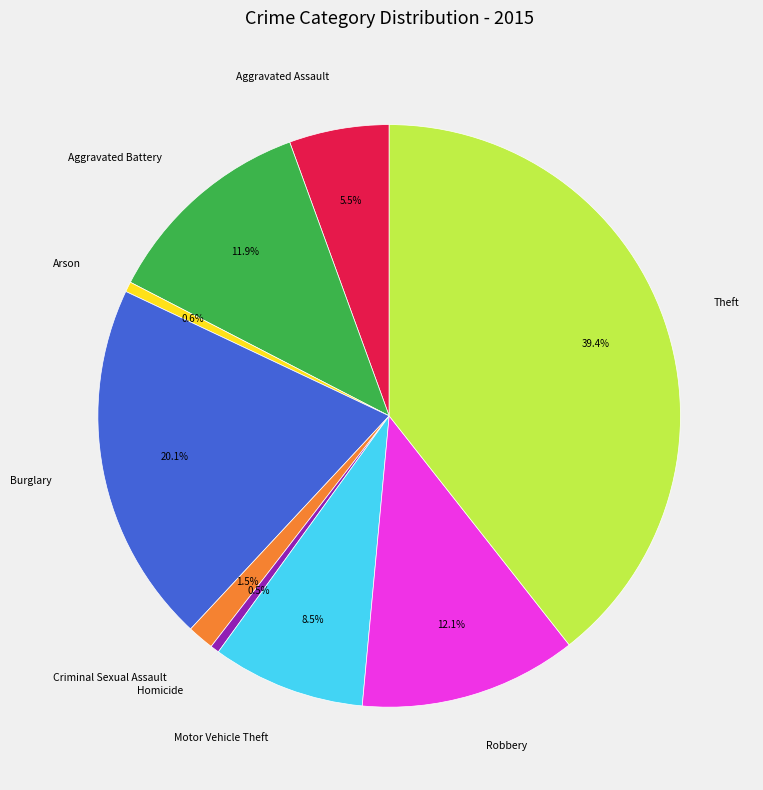

Is there any slice that represents more than half of the pie?

No